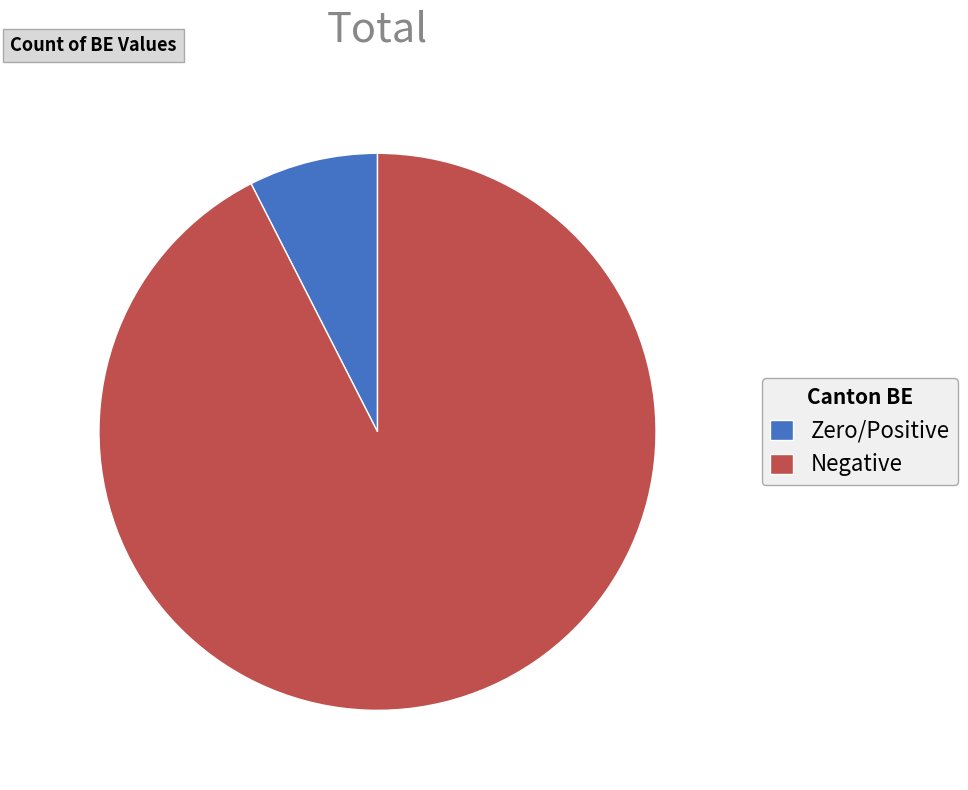

Does Zero/Positive account for over 50% of the chart?

No